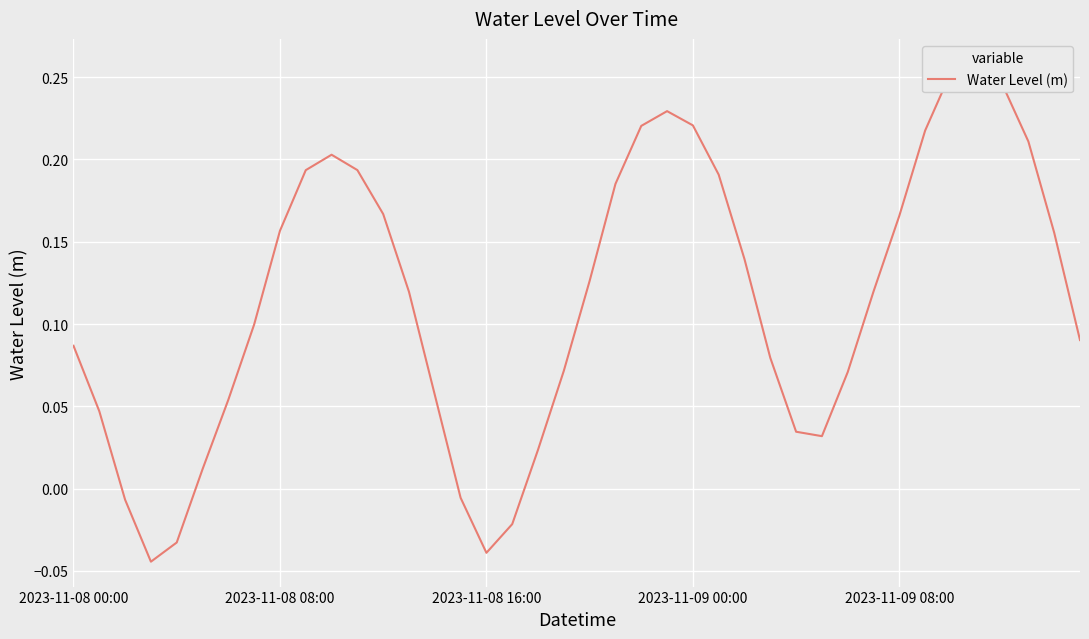

What position from the left is 23?

24